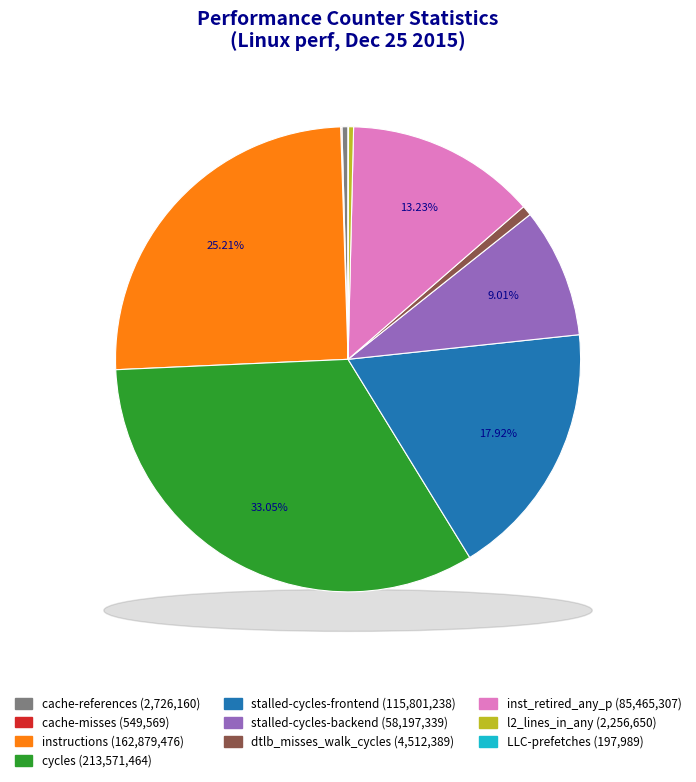

What percentage is the dtlb_misses_walk_cycles slice, to the nearest percent?

1%